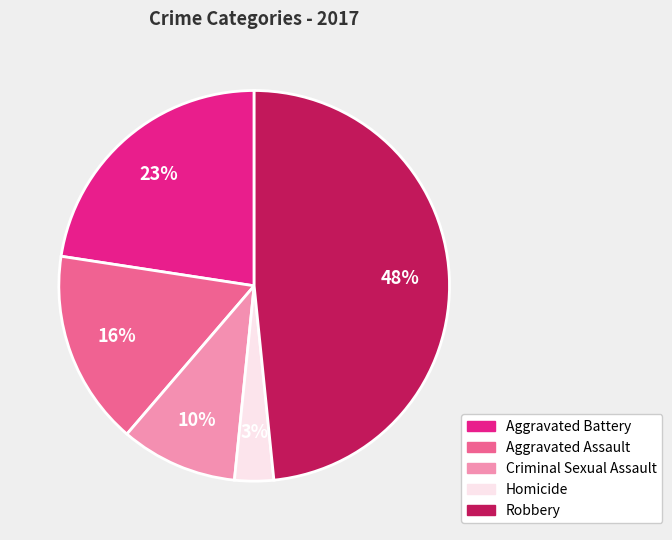

Count the number of slices in the pie.

5